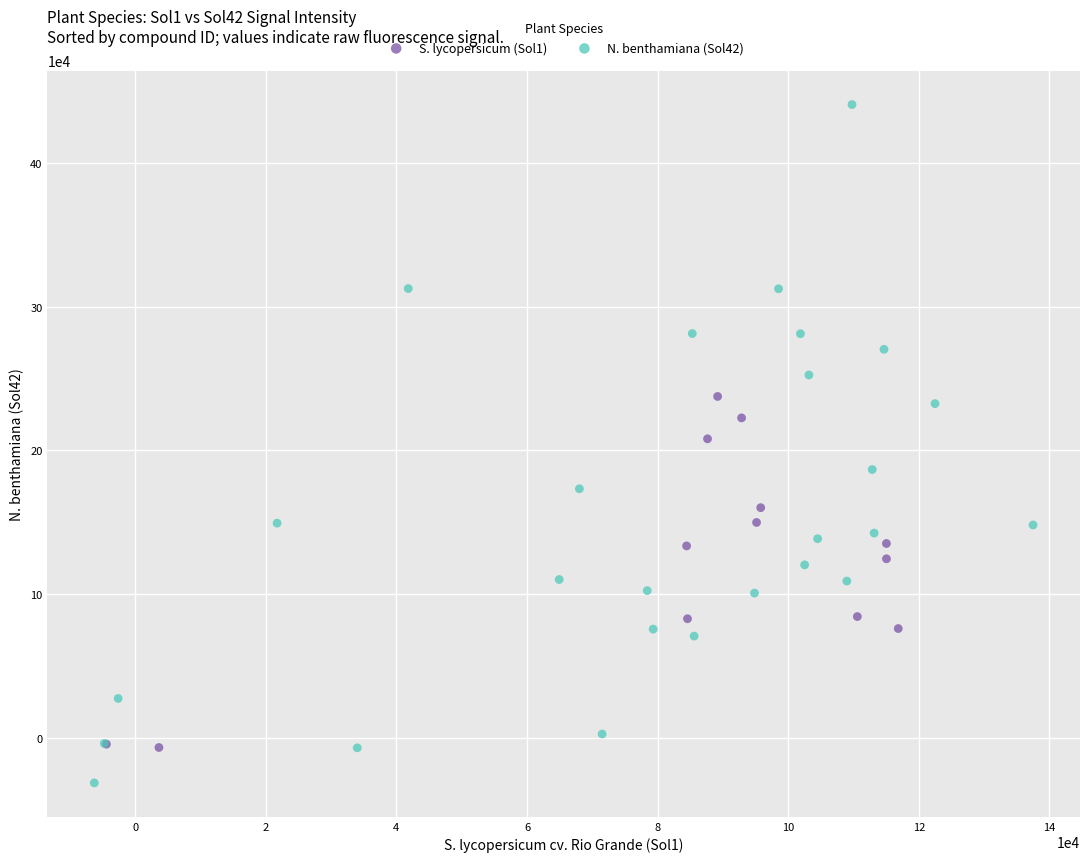

Which series has the widest spread of Y values?

N. benthamiana (Sol42)